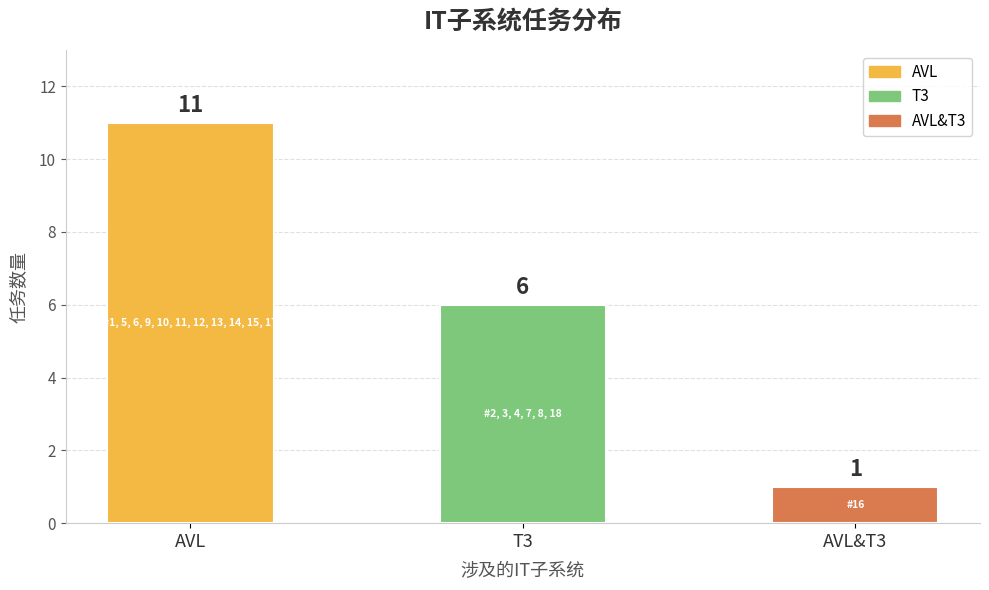

What is the greatest value displayed?

11